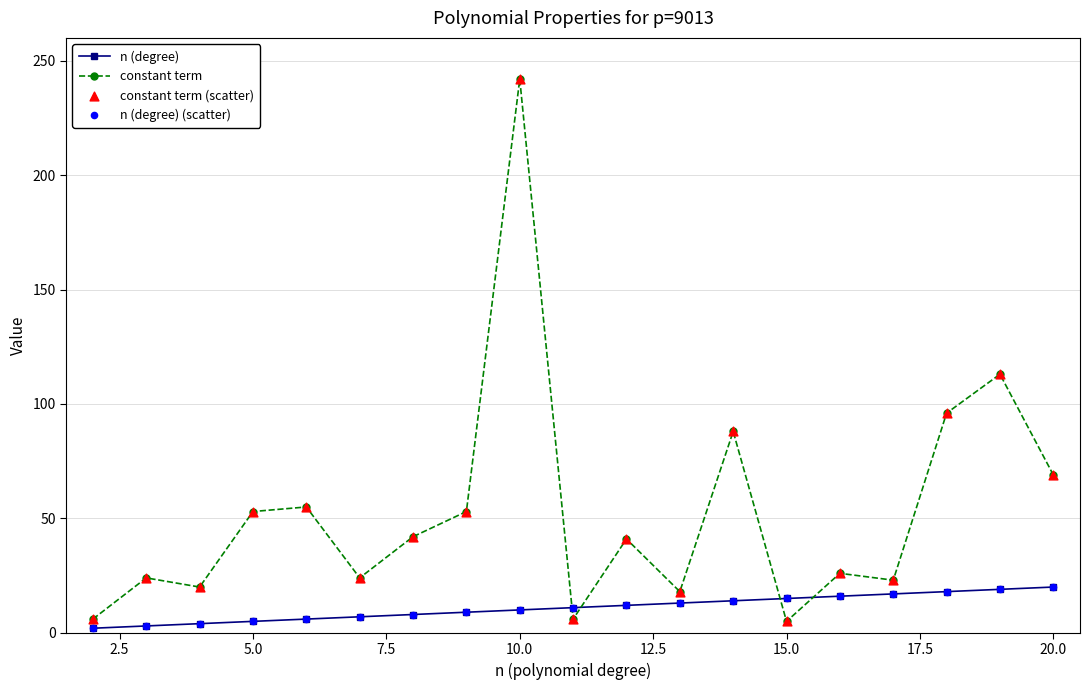

Which series has the widest spread of values?

constant term